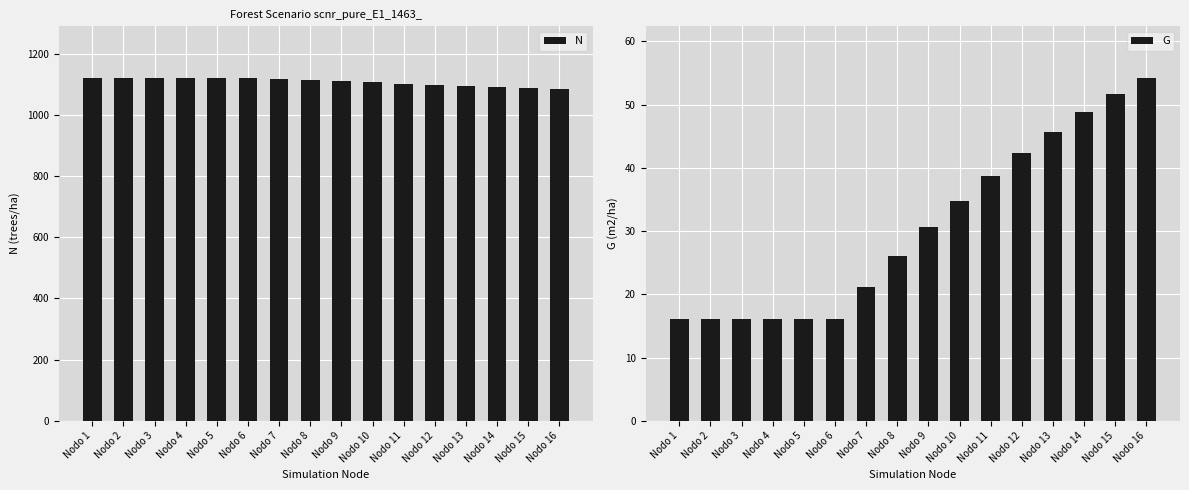

Reading left to right, transcribe all the data shown in this chart.

N: 1121.2	1121.2	1121.2	1121.2	1121.2	1121.2	1117.3	1113.5	1109.6	1105.8	1102.0	1098.2	1094.4	1090.6	1086.9	1083.1
G: 16.1	16.1	16.1	16.1	16.1	16.1	21.1	26.0	30.6	34.8	38.7	42.4	45.7	48.8	51.6	54.2